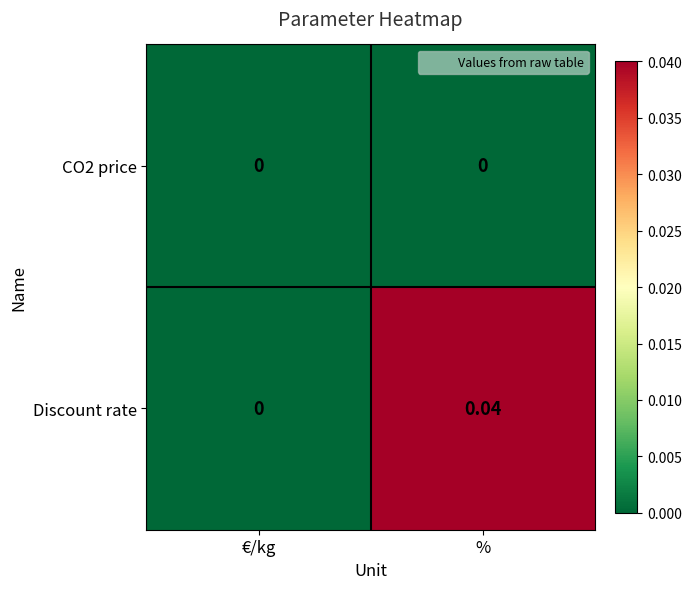

Which series changed the most between €/kg and %?

Discount rate